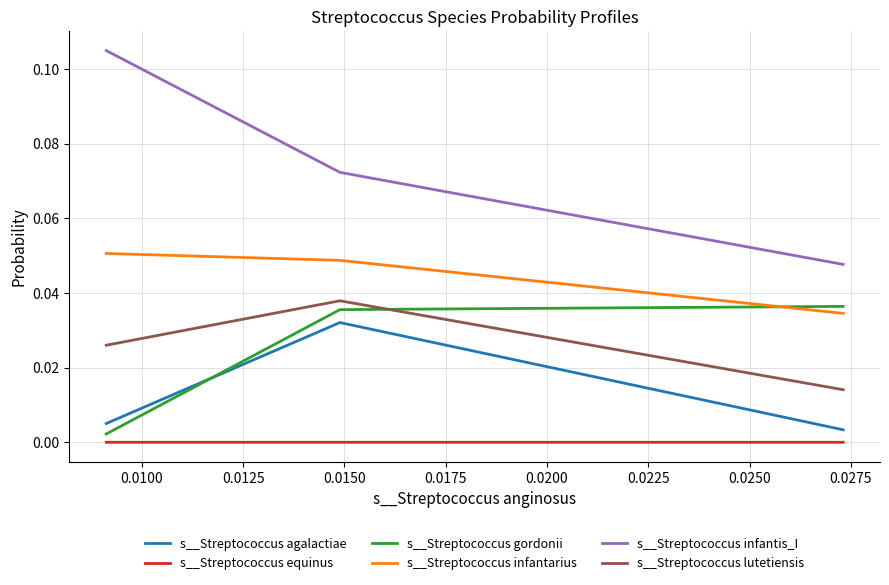

What are all the series names shown in the legend?

s__Streptococcus agalactiae, s__Streptococcus equinus, s__Streptococcus gordonii, s__Streptococcus infantarius, s__Streptococcus infantis_I, s__Streptococcus lutetiensis